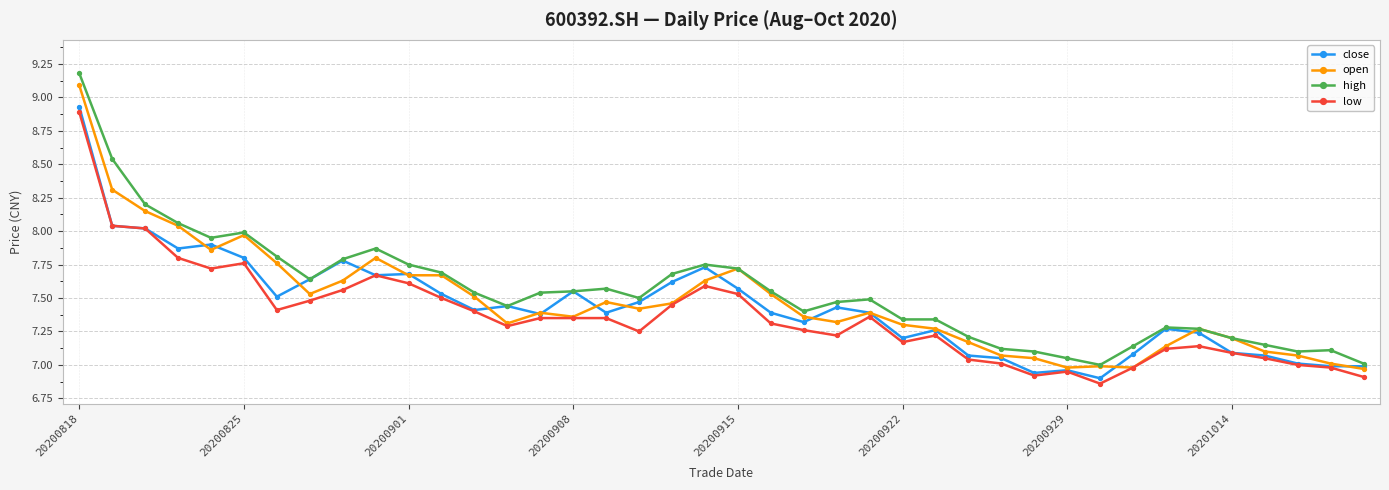

List the series in order of their overall mean, lowest first.

low, close, open, high